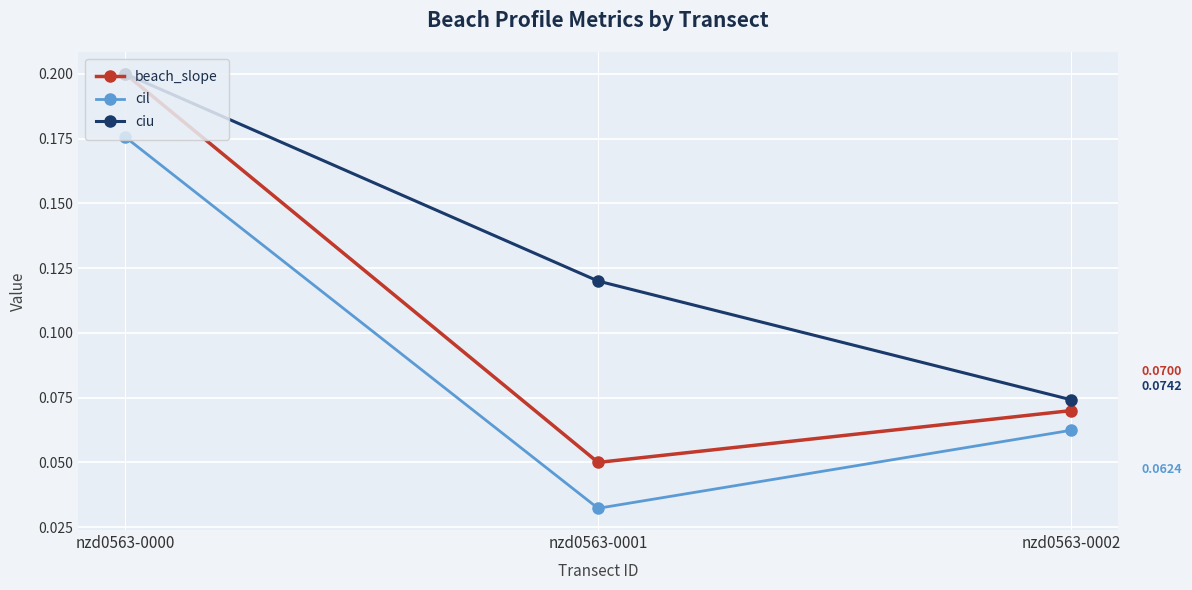

At how many categories does at least one series exceed 0?

3